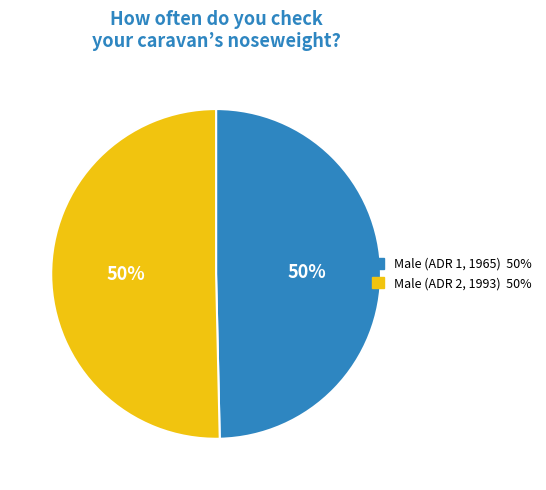

Do Male (ADR 1, 1965) and Male (ADR 2, 1993) together represent more than half of the pie?

Yes